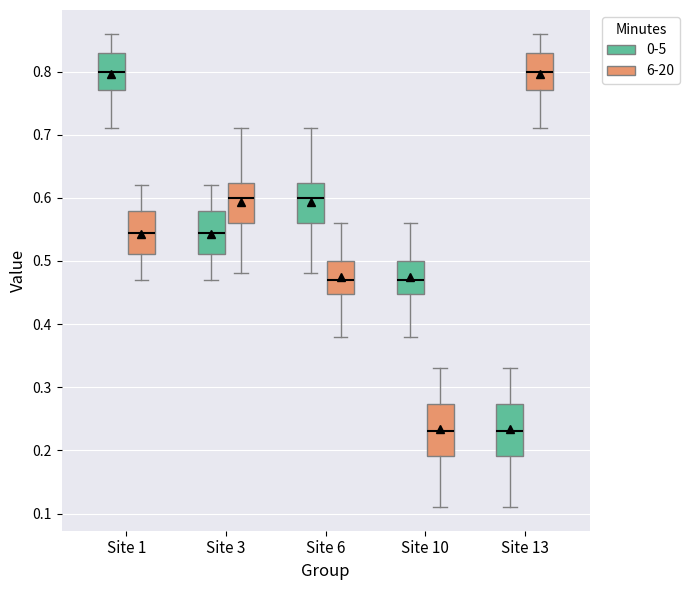

Reading left to right, read every box against the y-axis: the position of its median line, the range the box covers, and the ends of its whiskers. The values are not printed on the chart, so give them approximately, as read against the axis.

Site 1 (0-5): median 0.80, box 0.77 to 0.83, whiskers 0.71 to 0.86
Site 1 (6-20): median 0.54, box 0.51 to 0.58, whiskers 0.47 to 0.62
Site 3 (0-5): median 0.54, box 0.51 to 0.58, whiskers 0.47 to 0.62
Site 3 (6-20): median 0.60, box 0.56 to 0.62, whiskers 0.48 to 0.71
Site 6 (0-5): median 0.60, box 0.56 to 0.62, whiskers 0.48 to 0.71
Site 6 (6-20): median 0.47, box 0.45 to 0.50, whiskers 0.38 to 0.56
Site 10 (0-5): median 0.47, box 0.45 to 0.50, whiskers 0.38 to 0.56
Site 10 (6-20): median 0.23, box 0.19 to 0.27, whiskers 0.11 to 0.33
Site 13 (0-5): median 0.23, box 0.19 to 0.27, whiskers 0.11 to 0.33
Site 13 (6-20): median 0.80, box 0.77 to 0.83, whiskers 0.71 to 0.86